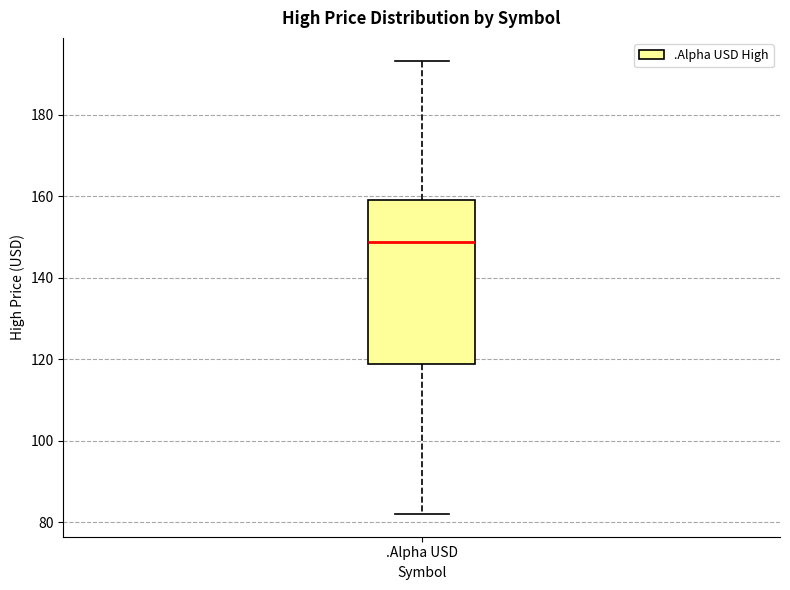

Where is the lower edge of the box for .Alpha USD on the y-axis? The values are not printed on the chart, so give them approximately, as read against the axis.

118